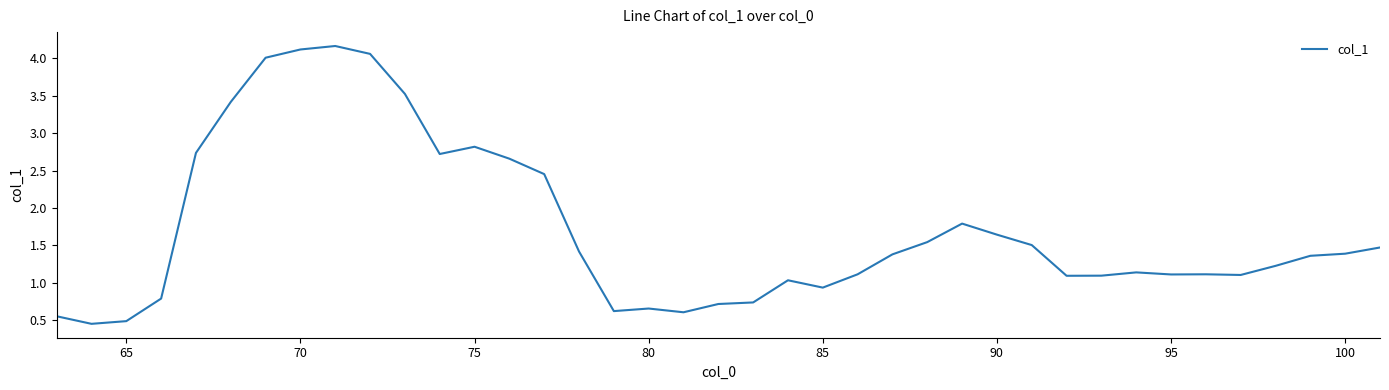

How many categories are shown in the chart?

39